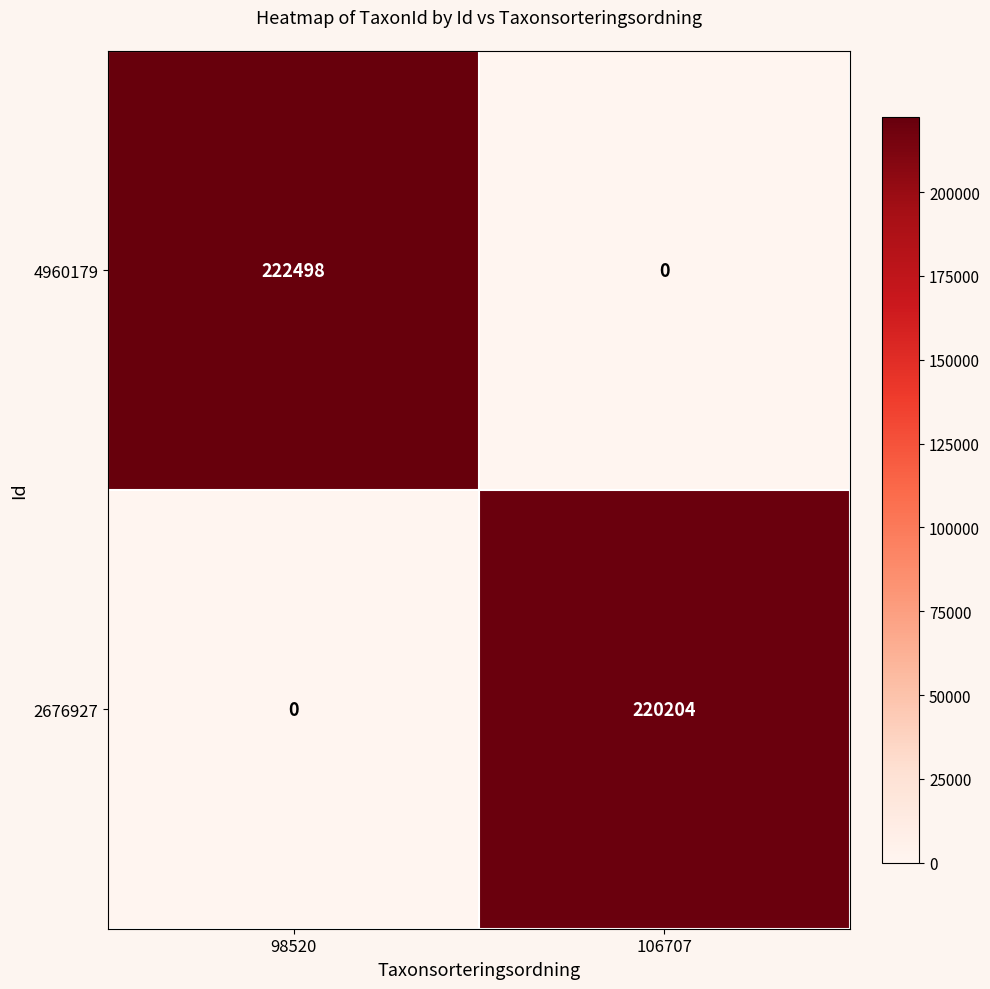

What value does the 4960179 series have at 98520?

222498